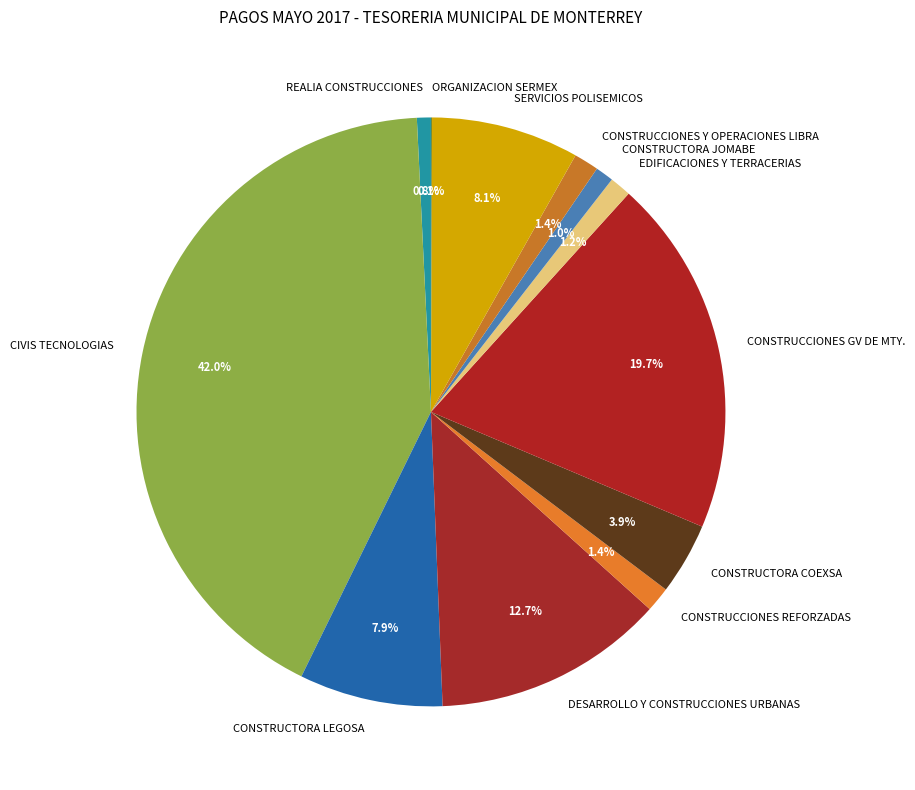

Between CONSTRUCCIONES GV DE MTY. and CONSTRUCTORA COEXSA, which is larger?

CONSTRUCCIONES GV DE MTY.